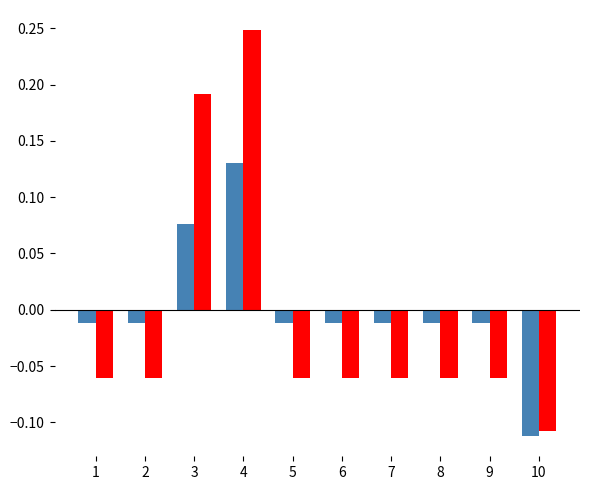

At which category is the sum across all series the highest?

4